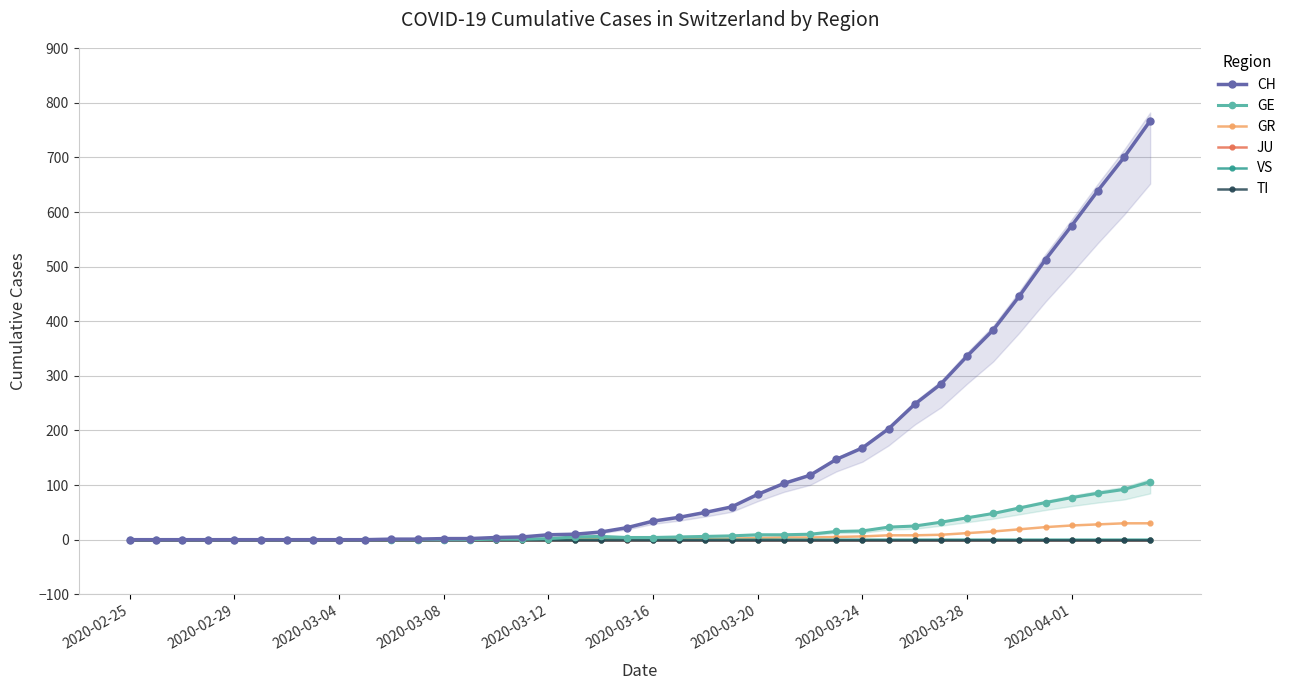

What is the average value of the GE series?

19